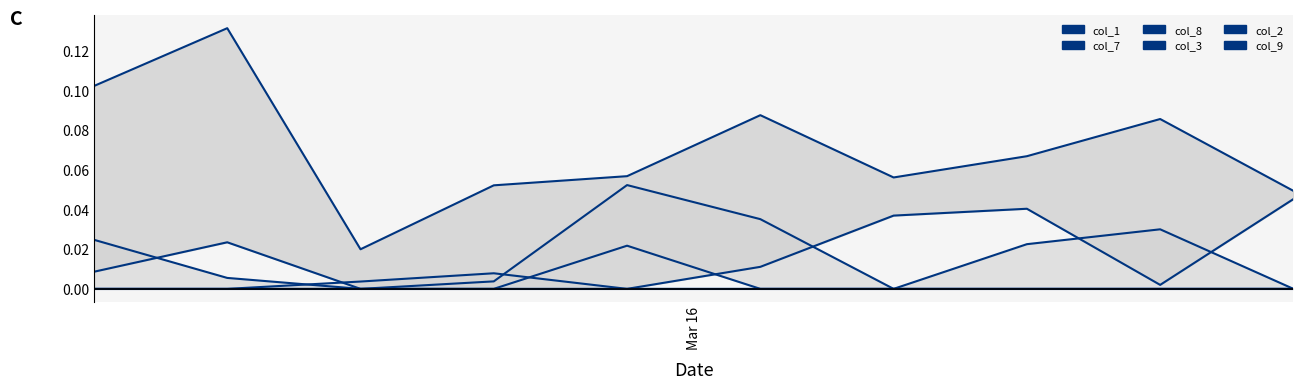

How many distinct data groups are displayed?

6